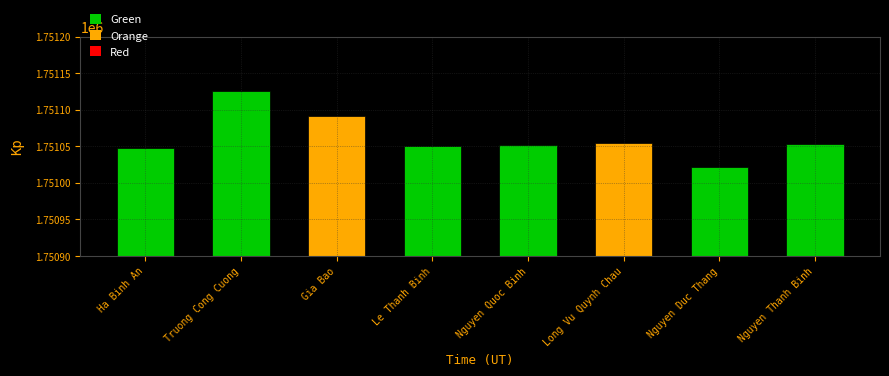

What is the label of the 7th bar from the right?

Truong Cong Cuong